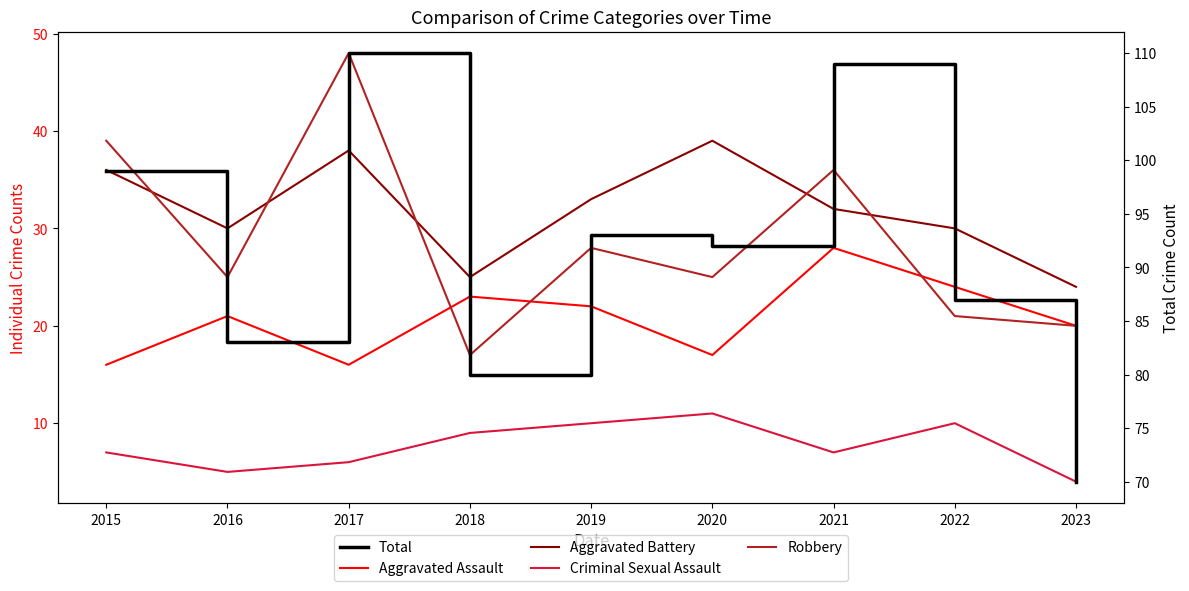

How many times do Aggravated Assault and Robbery cross each other?

3